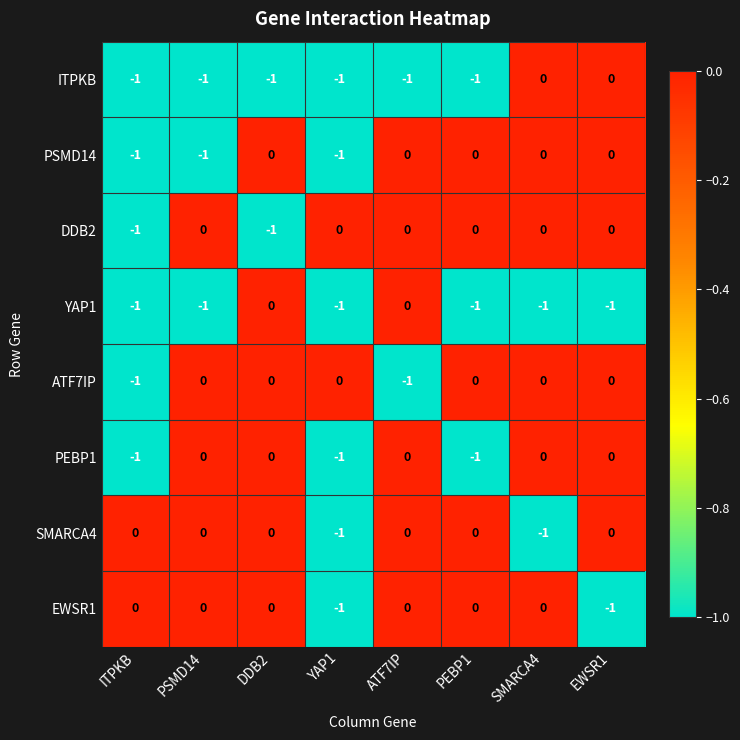

Count the PEBP1 values in the range -1 to 0.

8